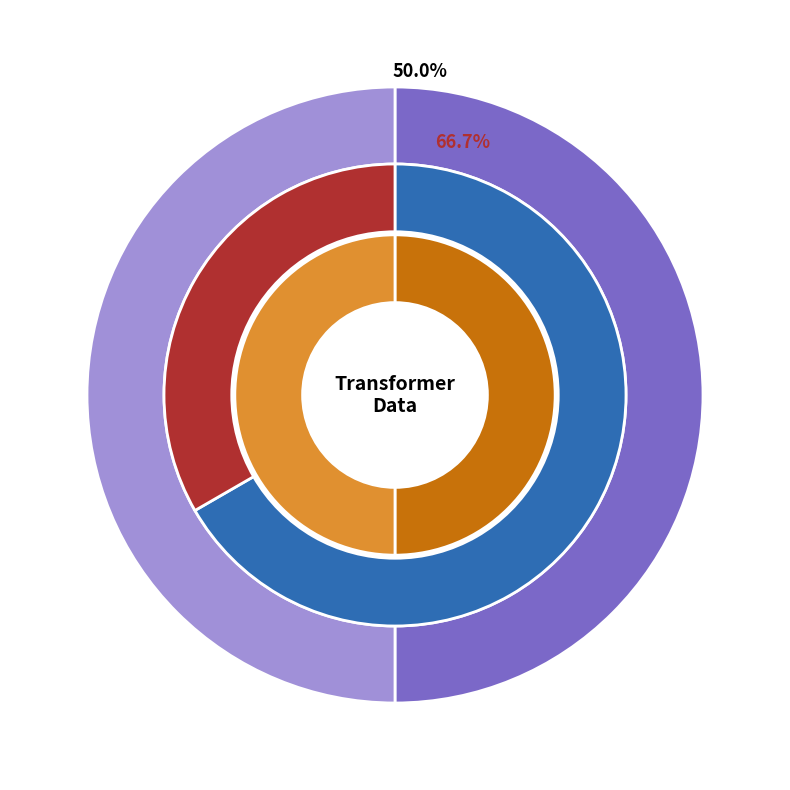

Does any single category account for the majority?

Yes